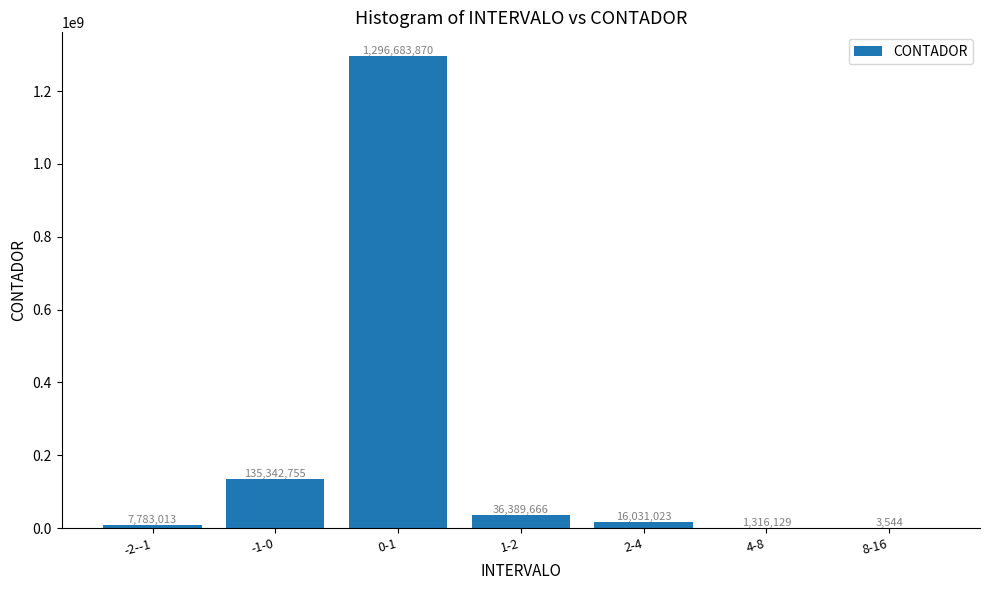

What is the sum of the values at 2-4 and -1-0?

151373778